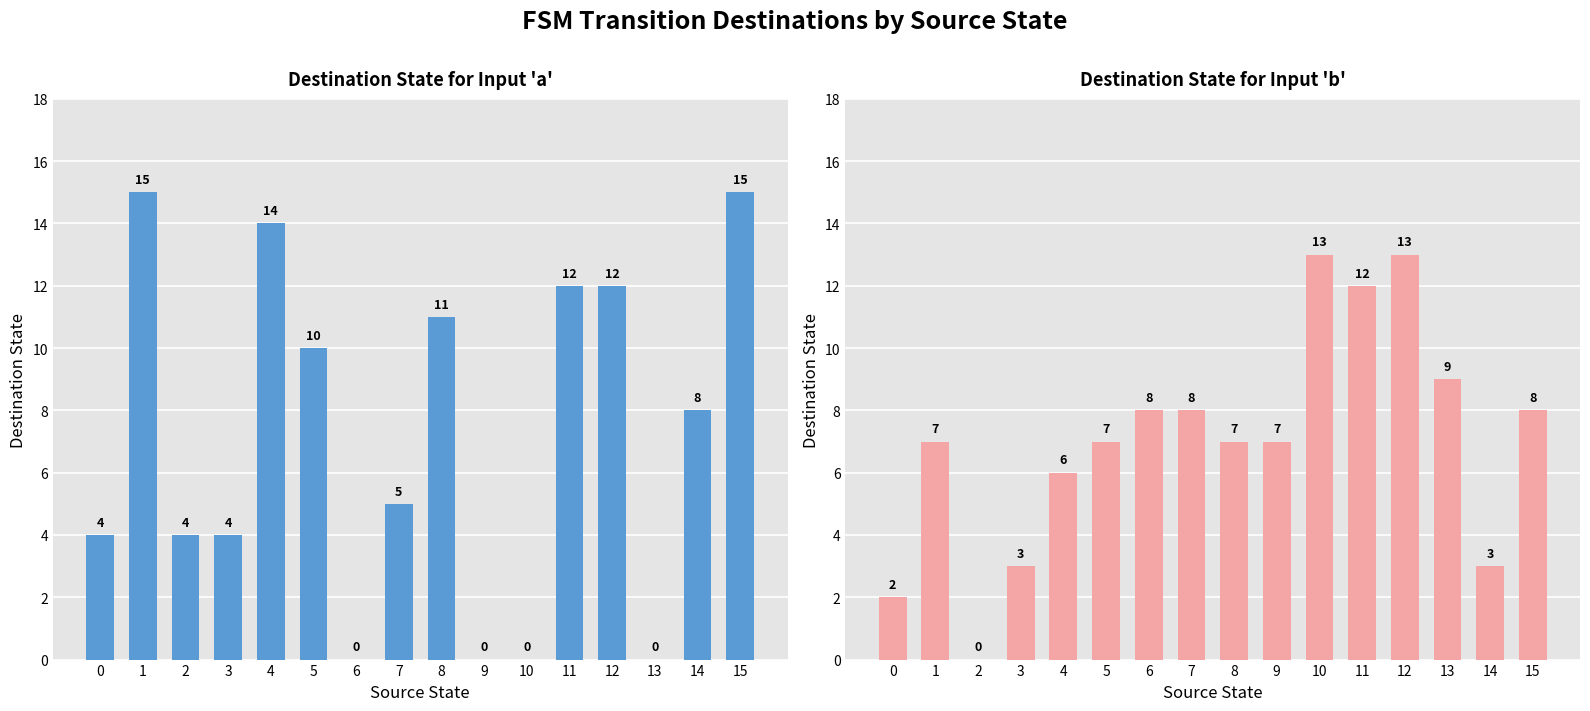

Are the bars grouped side by side (vs. stacked)?

Yes